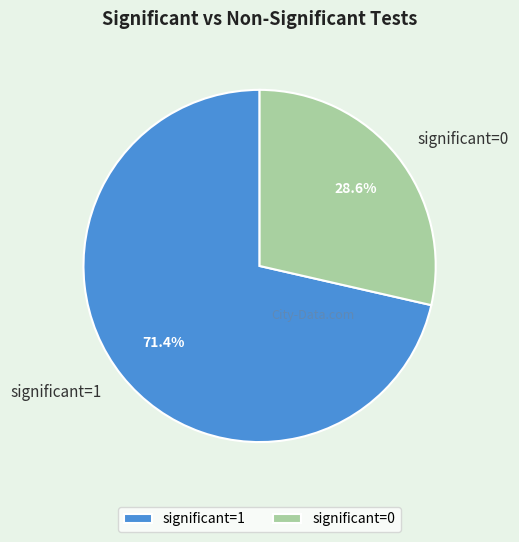

Which slice is the largest?

significant=1